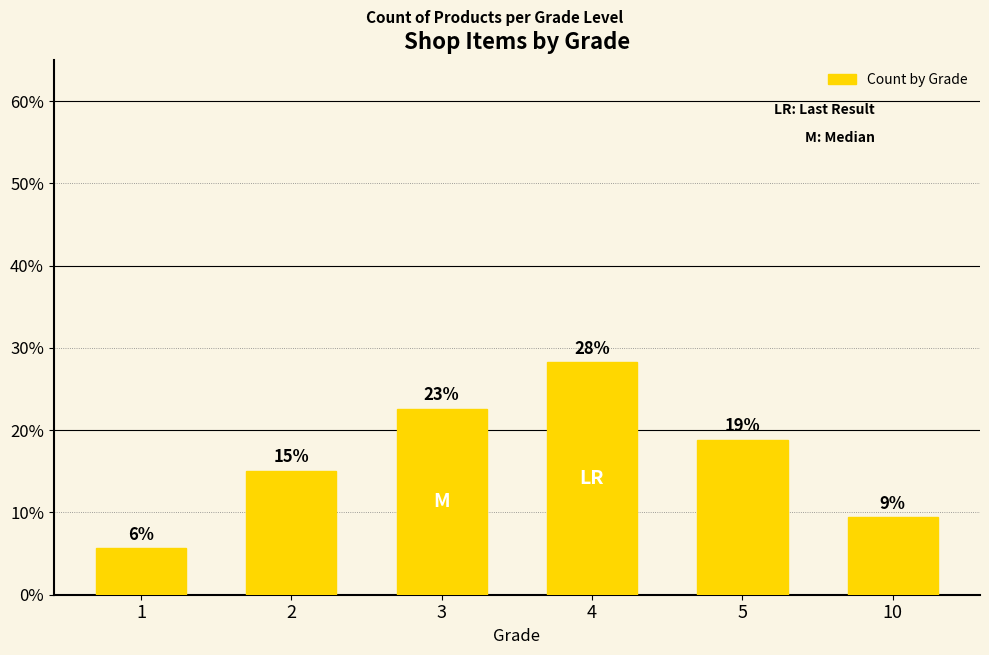

Rank the categories by value from lowest to highest.

1, 10, 2, 5, 3, 4